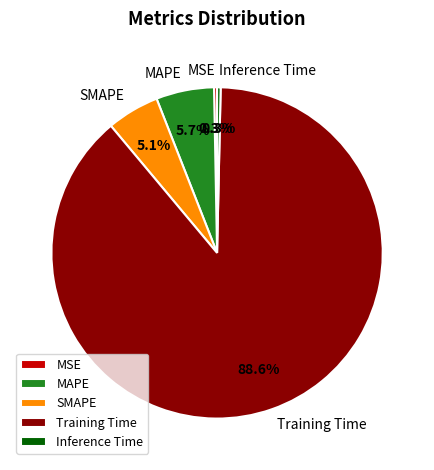

What is the largest slice in the pie chart?

Training Time